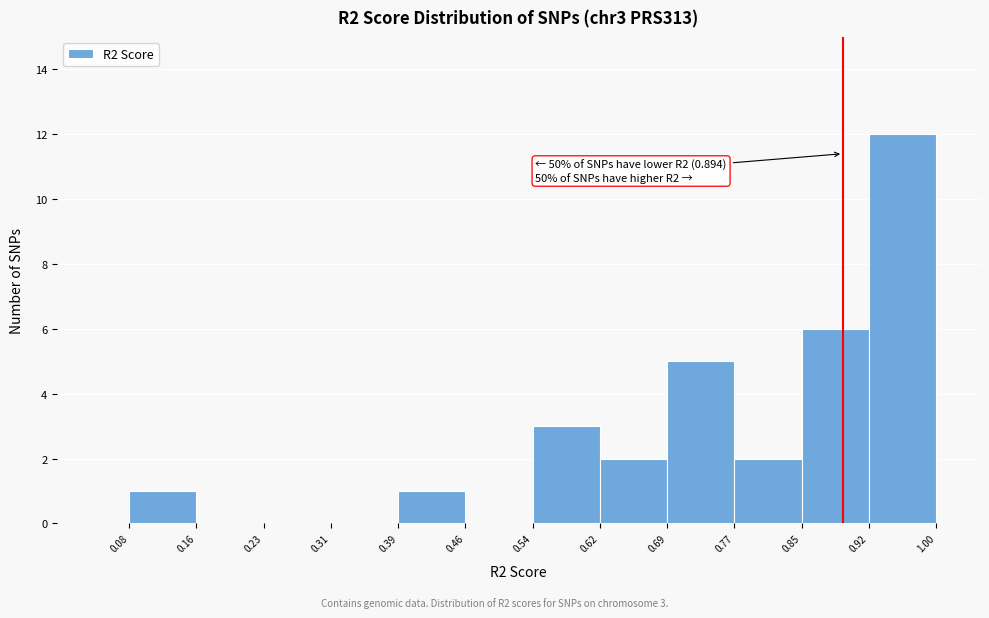

Over which range of the x-axis is the bar tallest?

0.92 to 1.00